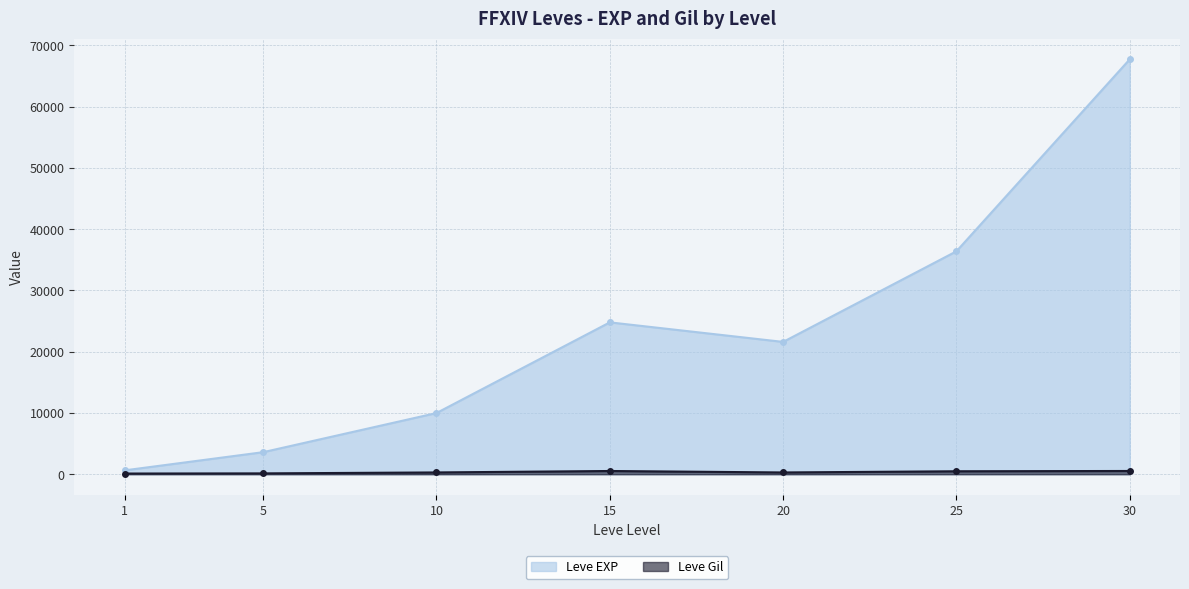

At 20, list the series in order from largest to smallest.

Leve EXP, Leve Gil